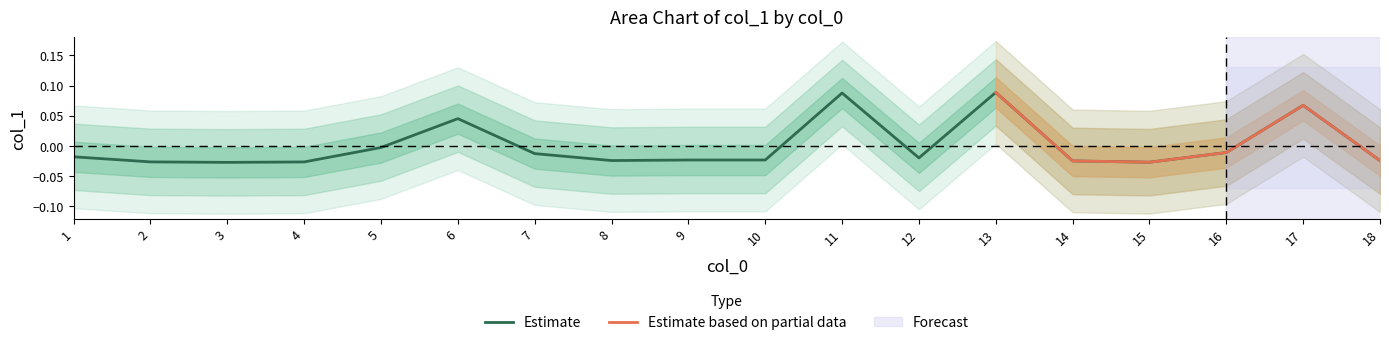

Count the number of categories in the chart.

18